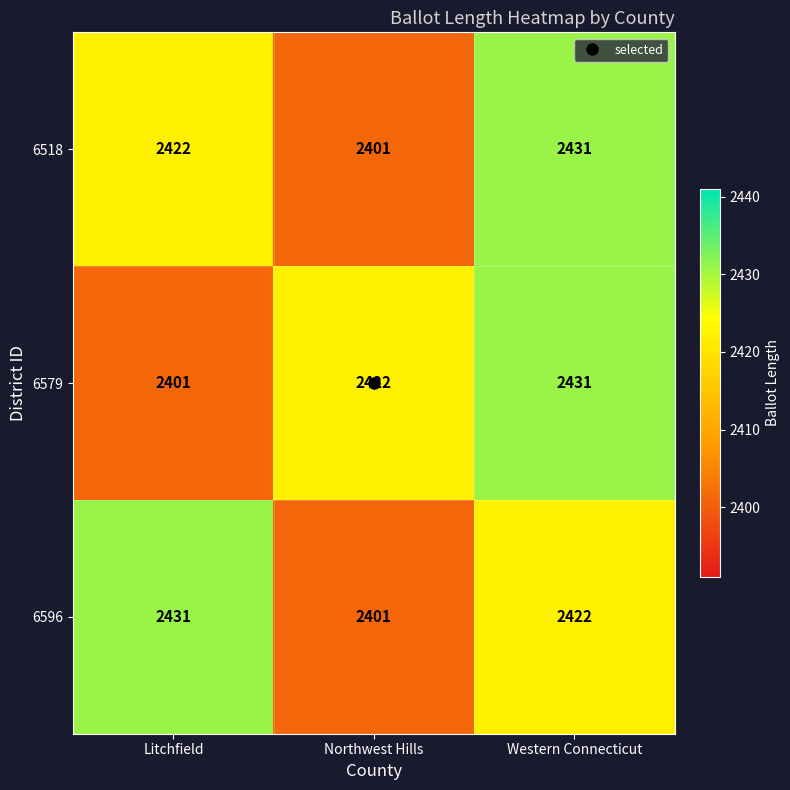

What is the lowest value of the 6579 series?

2401